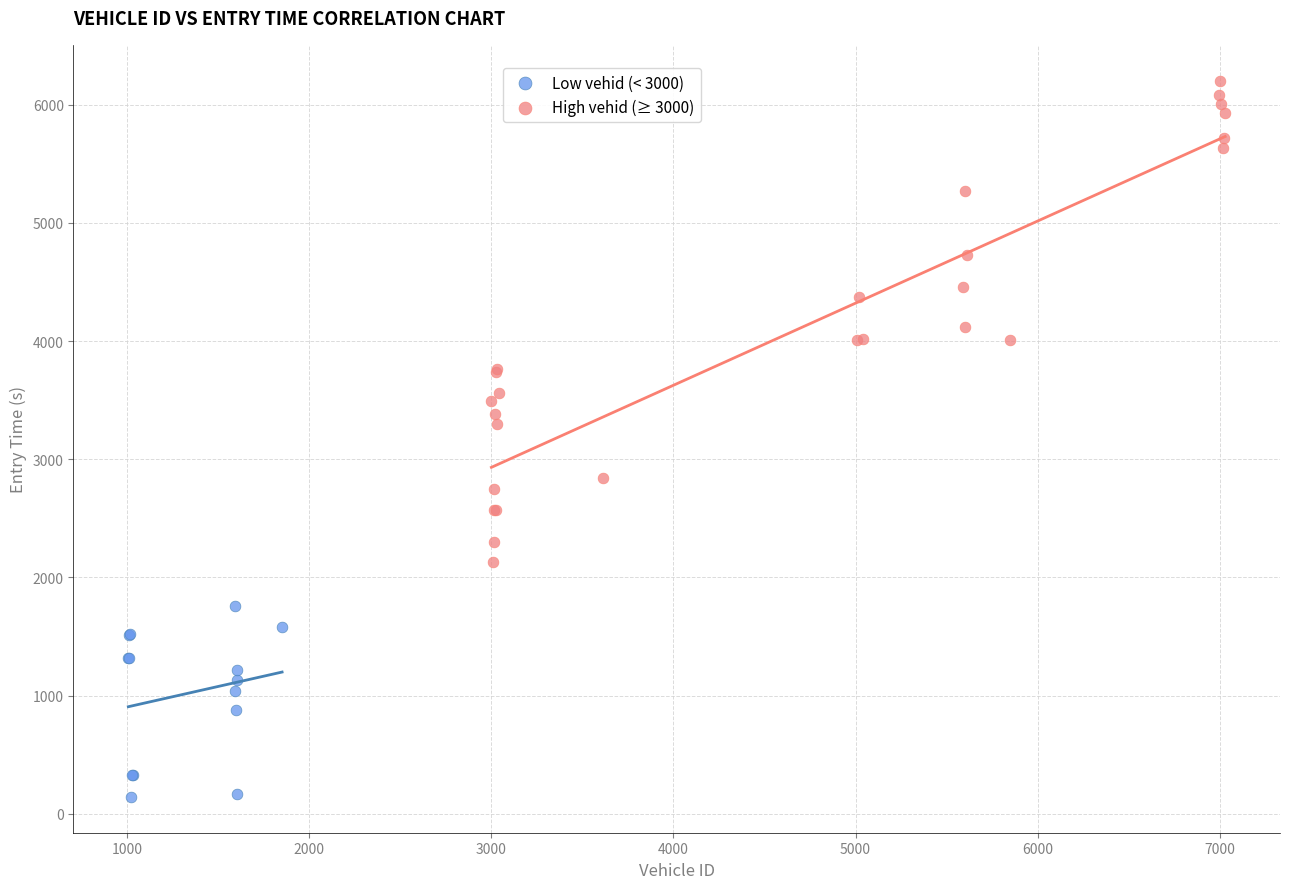

Which series reaches the maximum Y coordinate?

High vehid (≥ 3000)